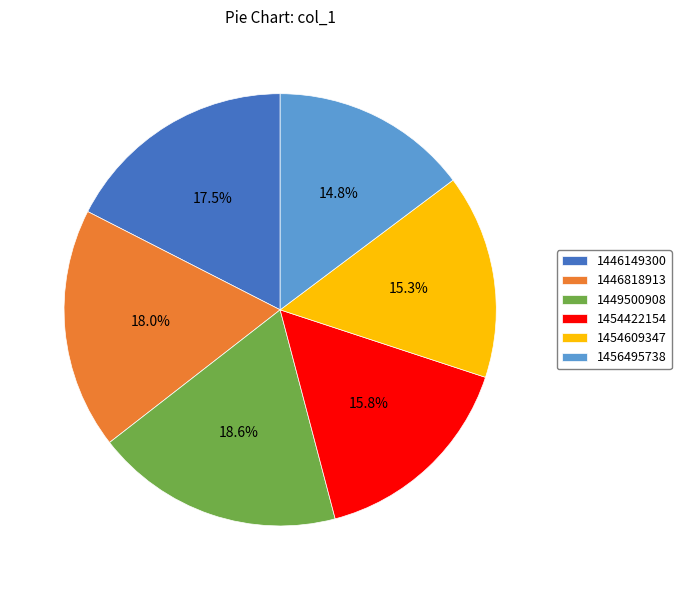

Which slice is the largest?

1449500908